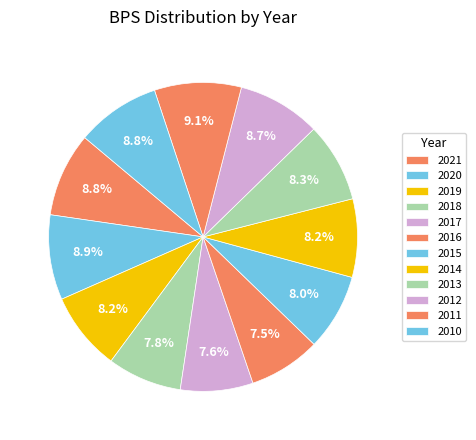

Does any single category account for the majority?

No